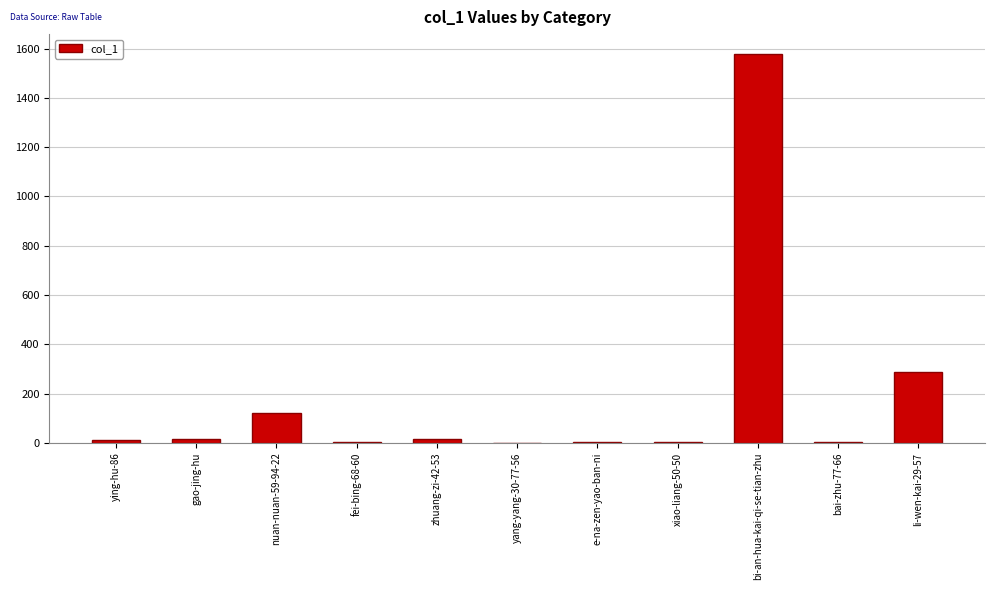

At which label is the value closest to 790?

li-wen-kai-29-57